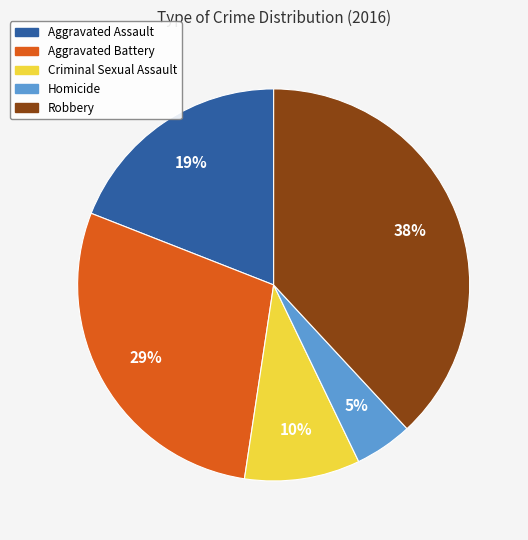

Which has a higher value, Aggravated Assault or Homicide?

Aggravated Assault